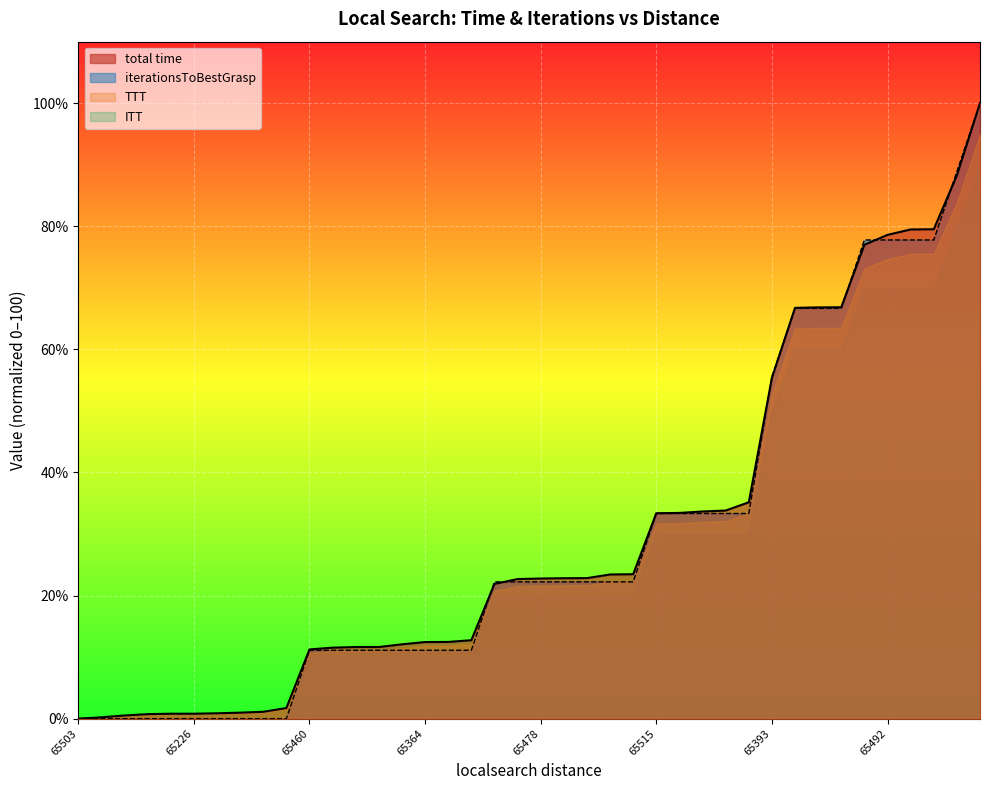

How many lines are shown in the chart?

4